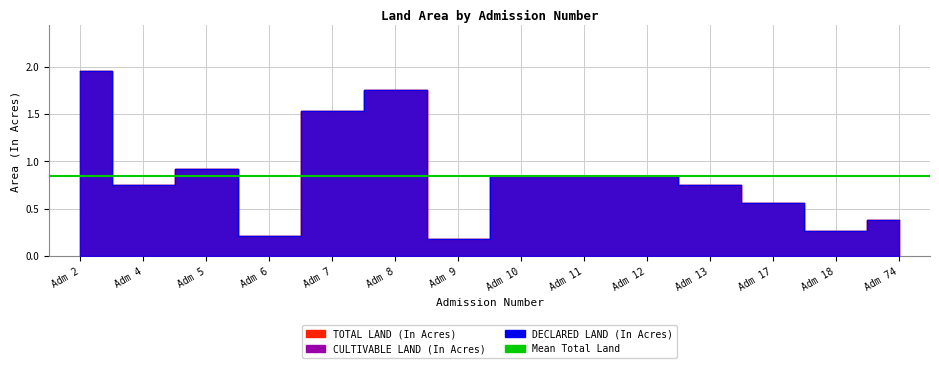

Which series has the widest spread of values?

TOTAL LAND (In Acres)